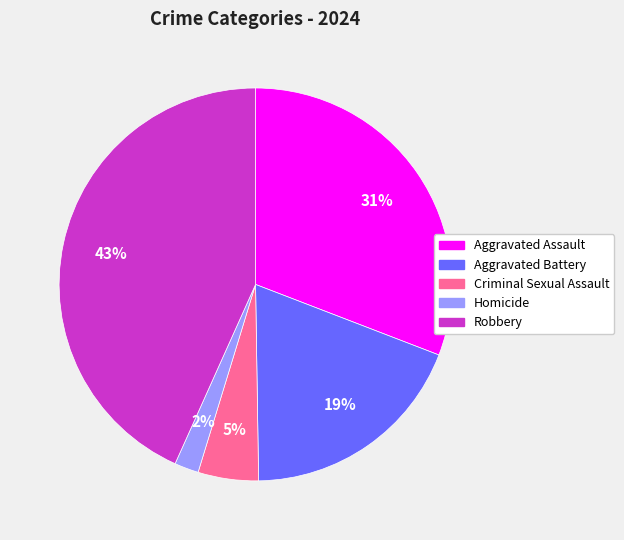

To the nearest percent, what is the difference between the Criminal Sexual Assault and Aggravated Battery slice percentages?

14%